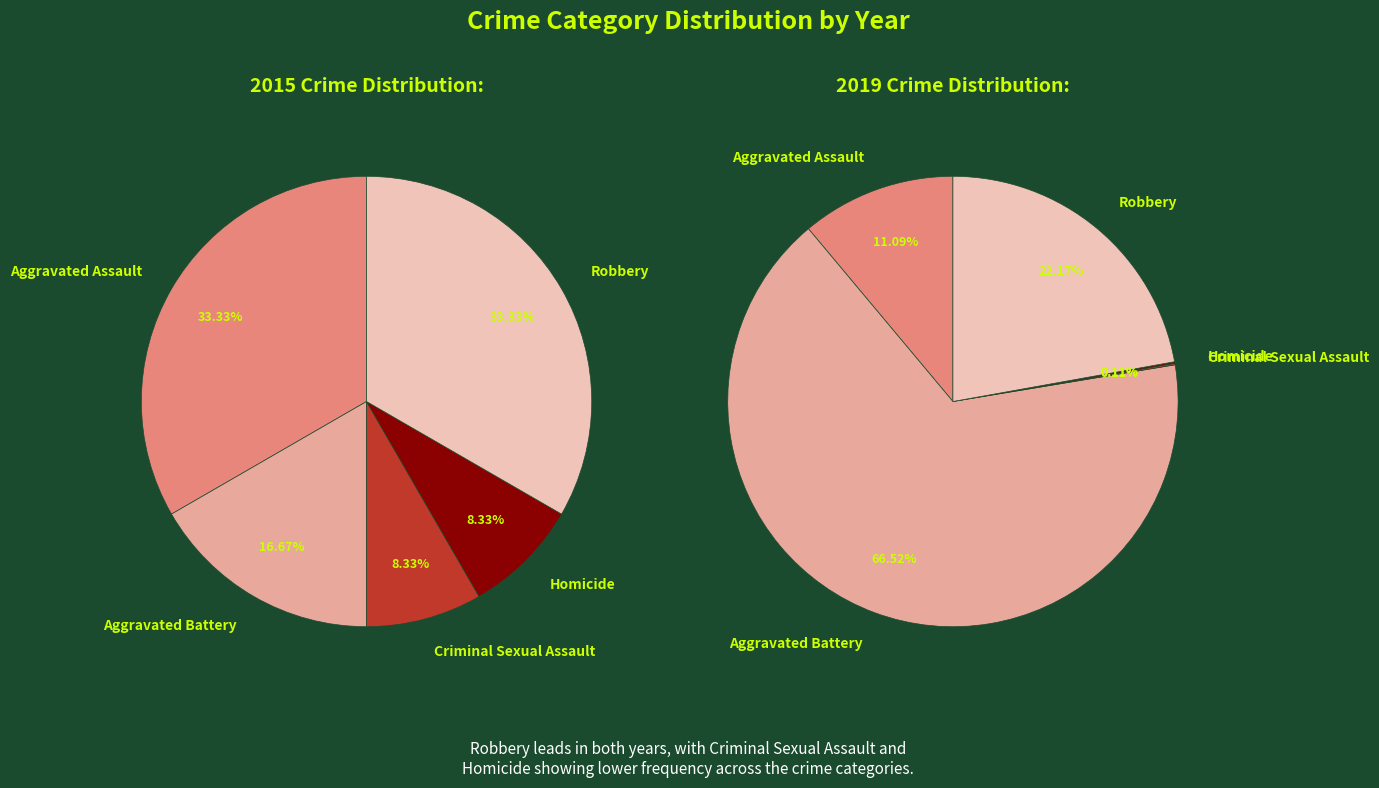

To the nearest percent, what is the combined percentage of Criminal Sexual Assault and Aggravated Assault?

11%